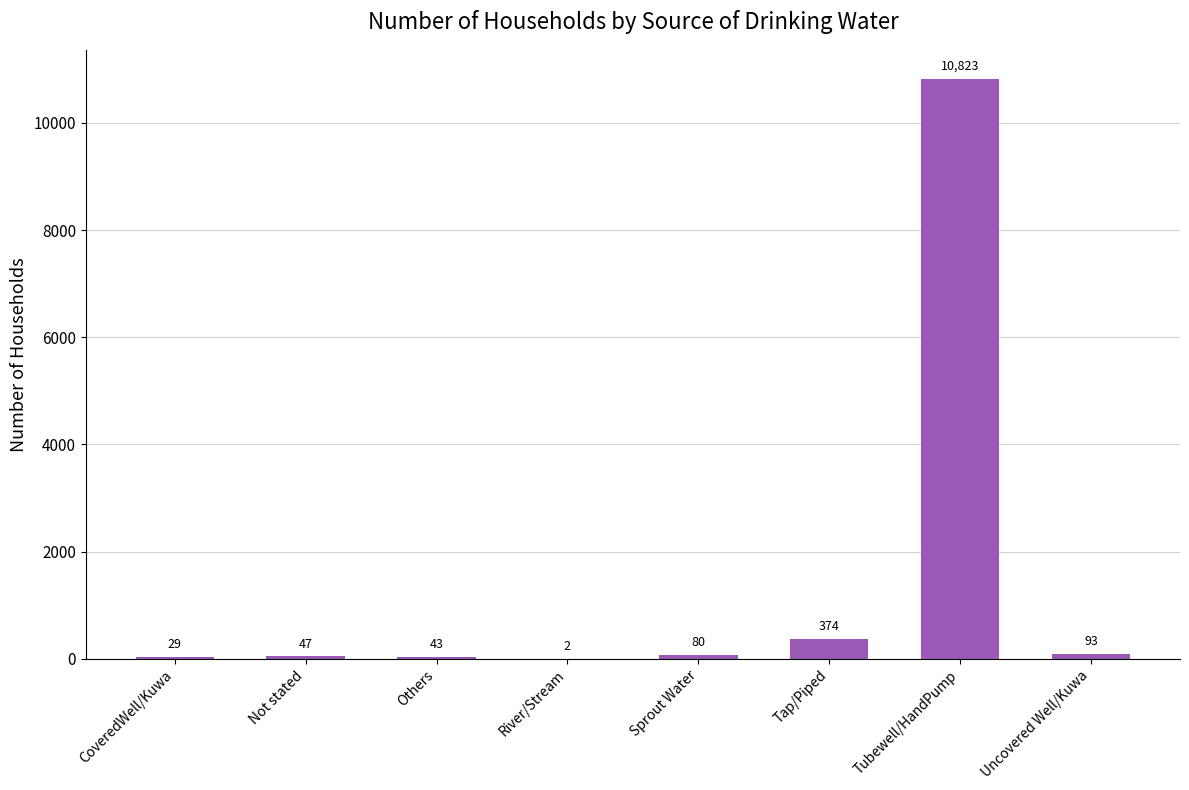

Reading left to right, extract all data points from this chart.

29	47	43	2	80	374	10823	93